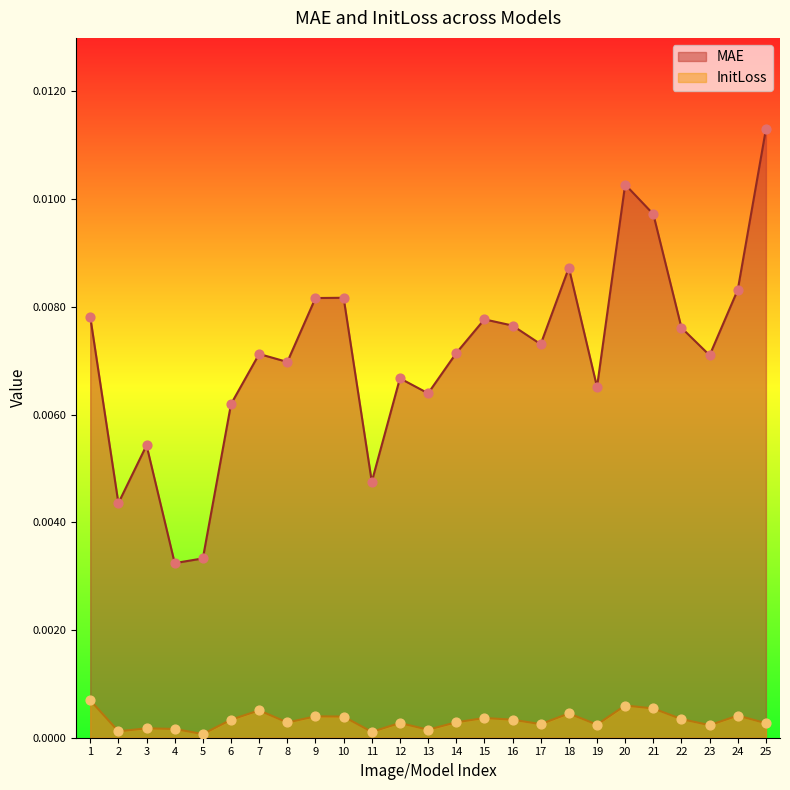

At which category is the sum across all series the highest?

25